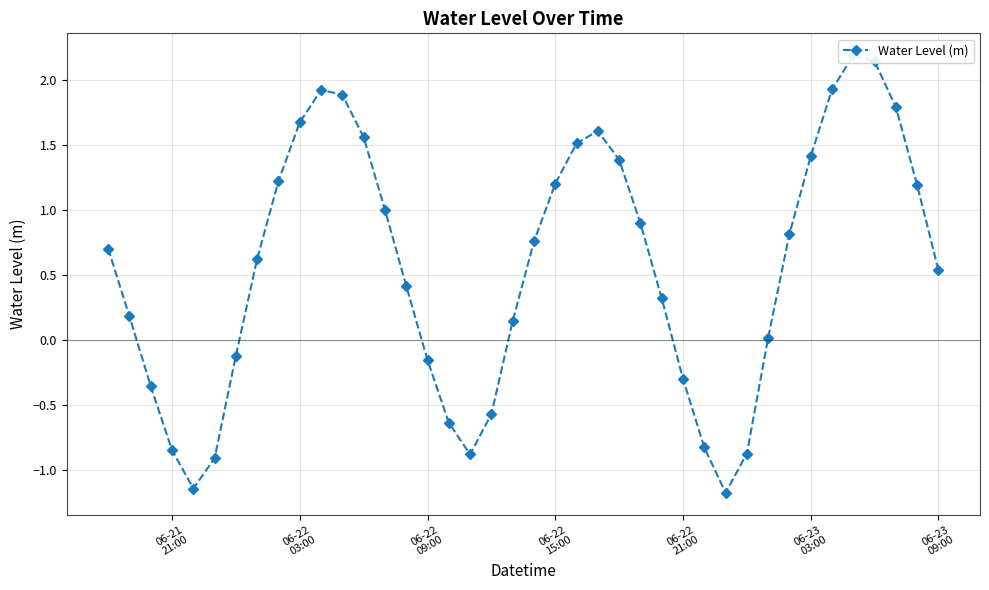

How many interior local peaks (higher than both neighbors) does the data have?

3